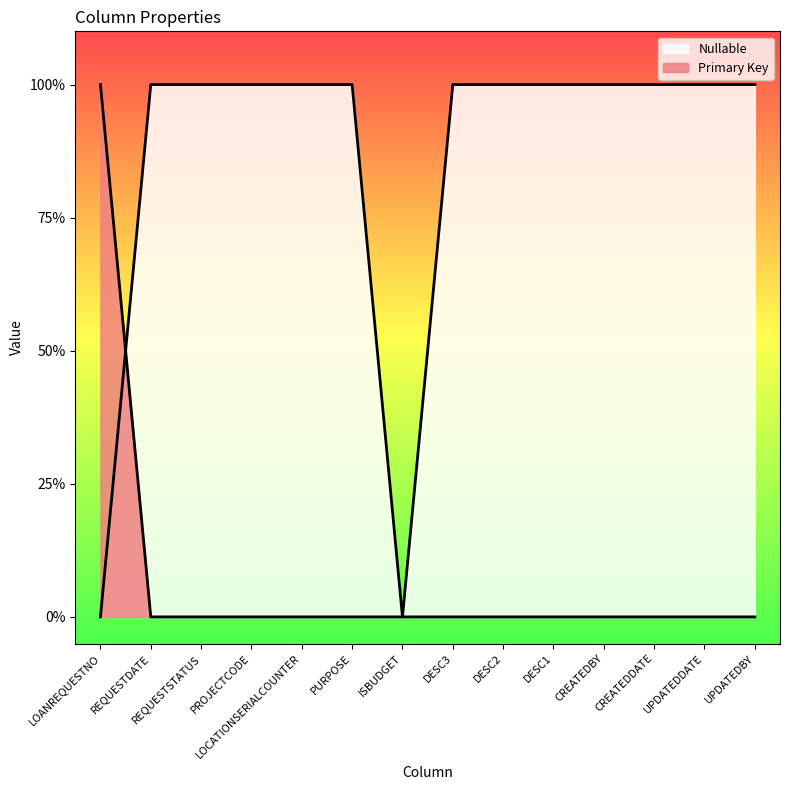

What is the label of the 13th point from the left?

UPDATEDDATE